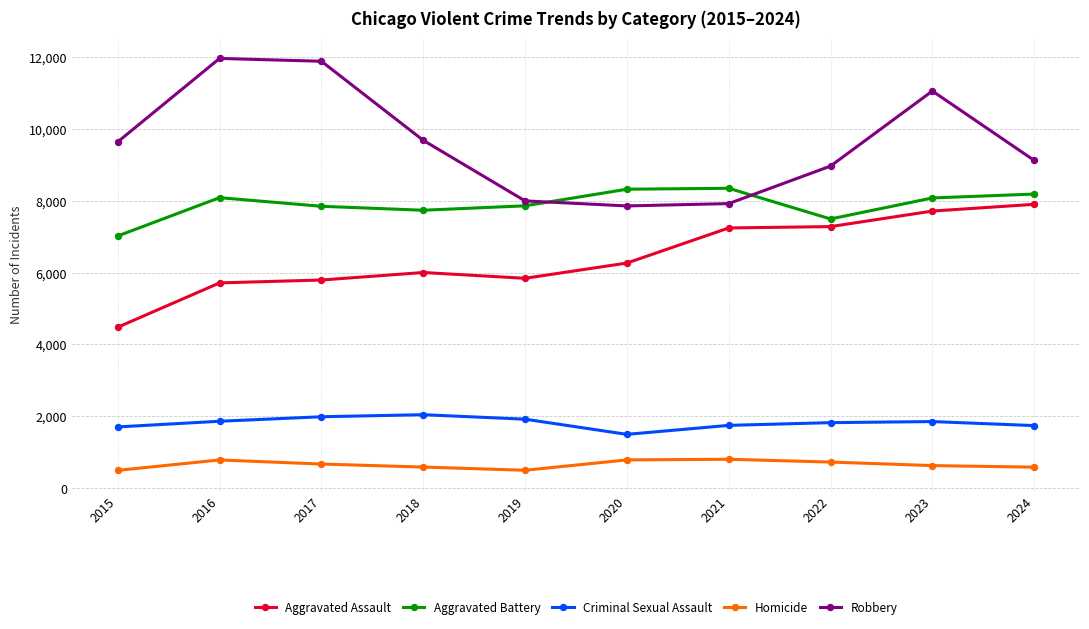

True or false: Robbery and Aggravated Battery cross at least once.

True